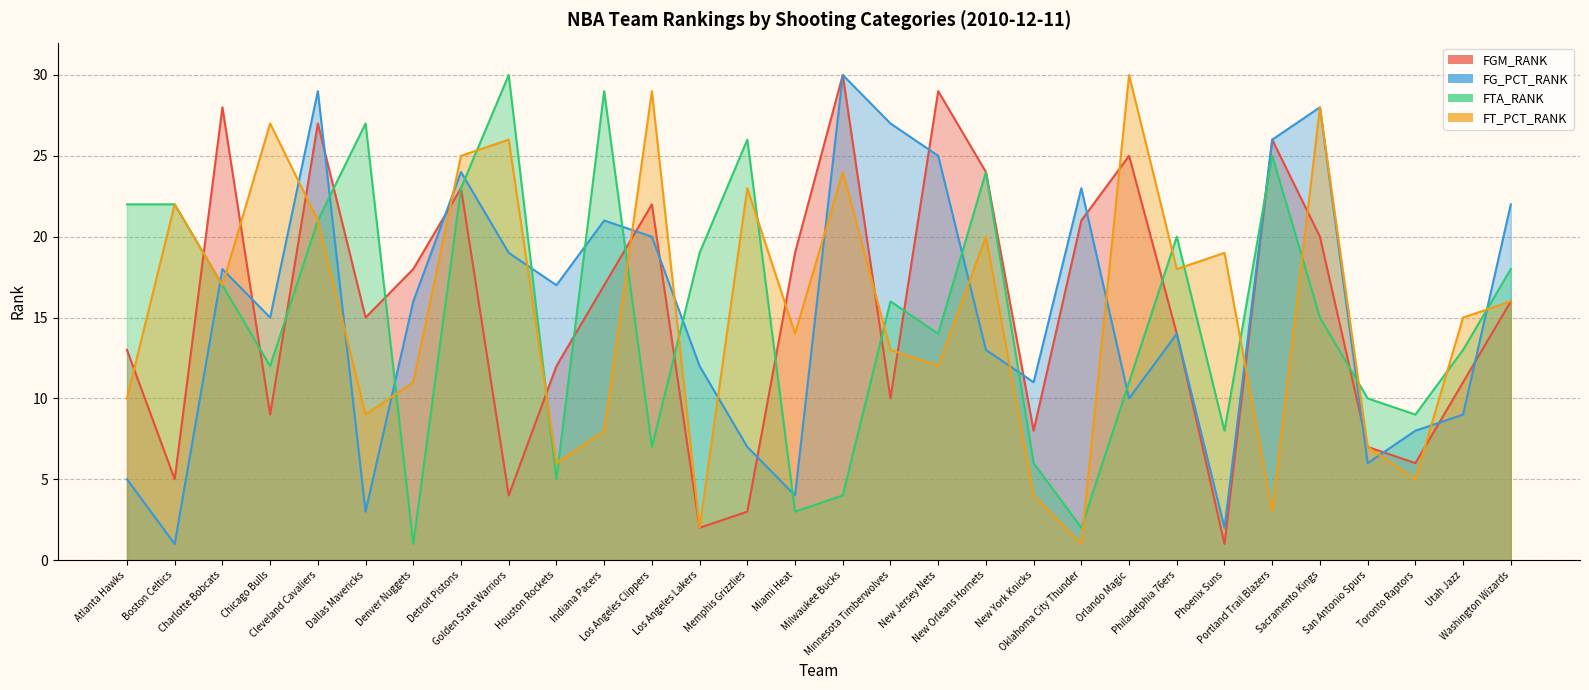

List the labels in order of FTA_RANK value, smallest first.

Denver Nuggets, Oklahoma City Thunder, Miami Heat, Milwaukee Bucks, Houston Rockets, New York Knicks, Los Angeles Clippers, Phoenix Suns, Toronto Raptors, San Antonio Spurs, Orlando Magic, Chicago Bulls, Utah Jazz, New Jersey Nets, Sacramento Kings, Minnesota Timberwolves, Charlotte Bobcats, Washington Wizards, Los Angeles Lakers, Philadelphia 76ers, Cleveland Cavaliers, Atlanta Hawks, Boston Celtics, Detroit Pistons, New Orleans Hornets, Portland Trail Blazers, Memphis Grizzlies, Dallas Mavericks, Indiana Pacers, Golden State Warriors